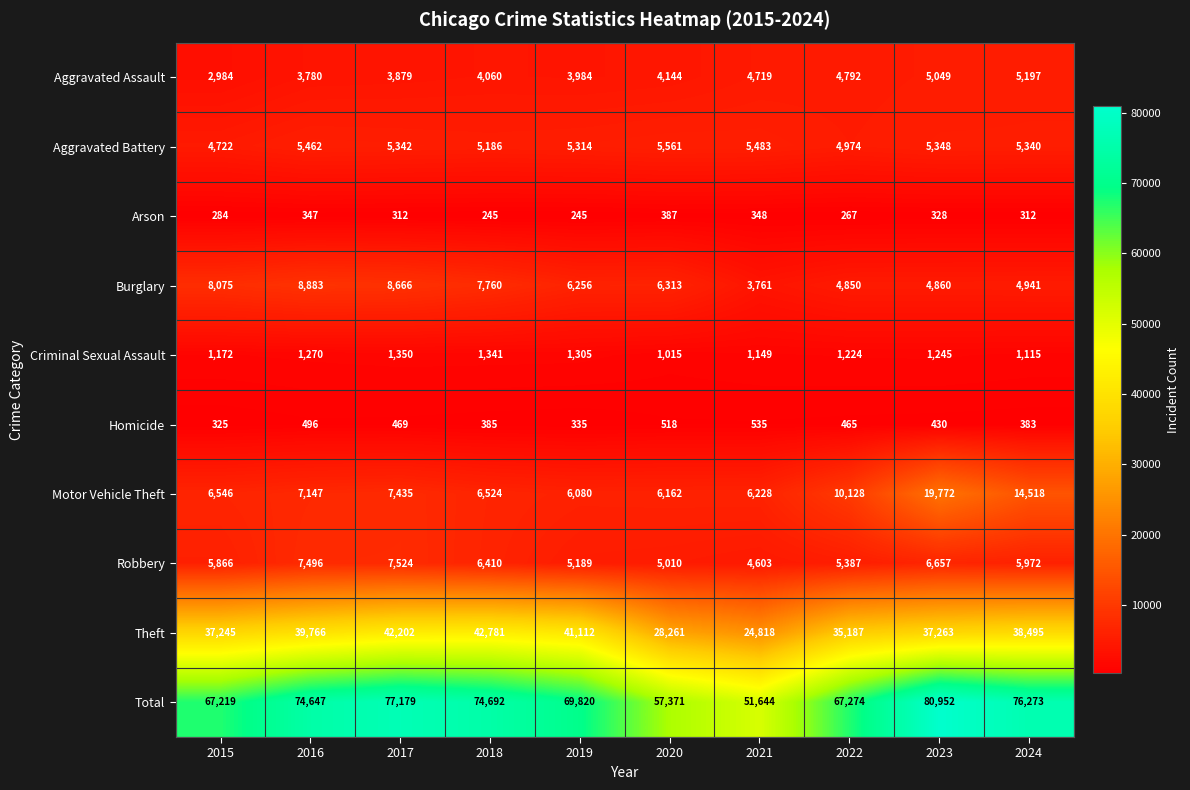

What is the total value across all series at 2018?

149384